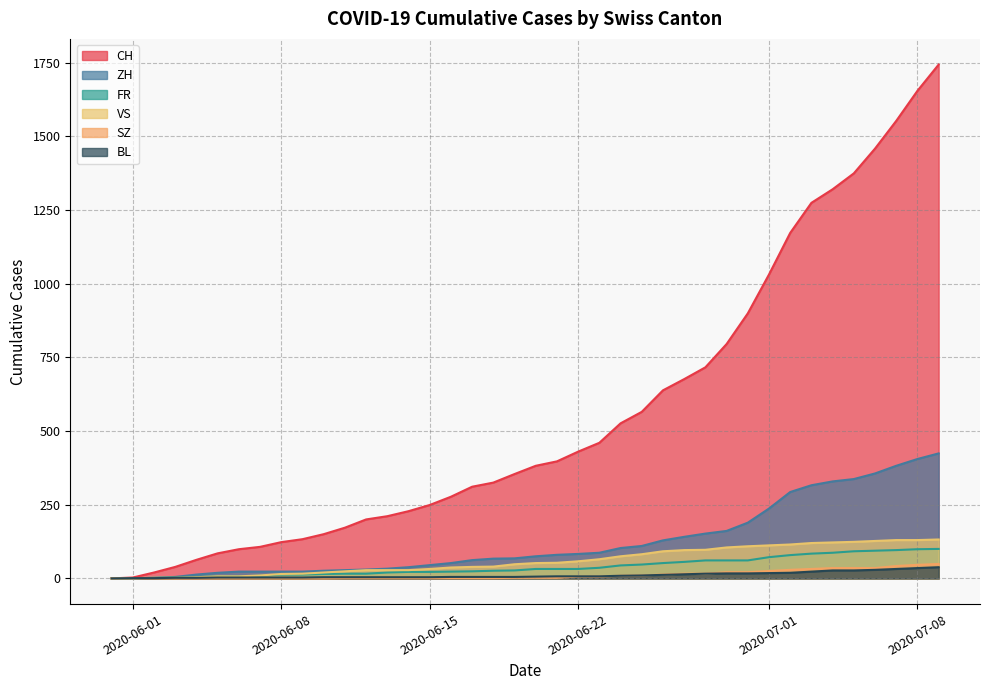

List the series in order of their peak value, lowest first.

BL, SZ, FR, VS, ZH, CH